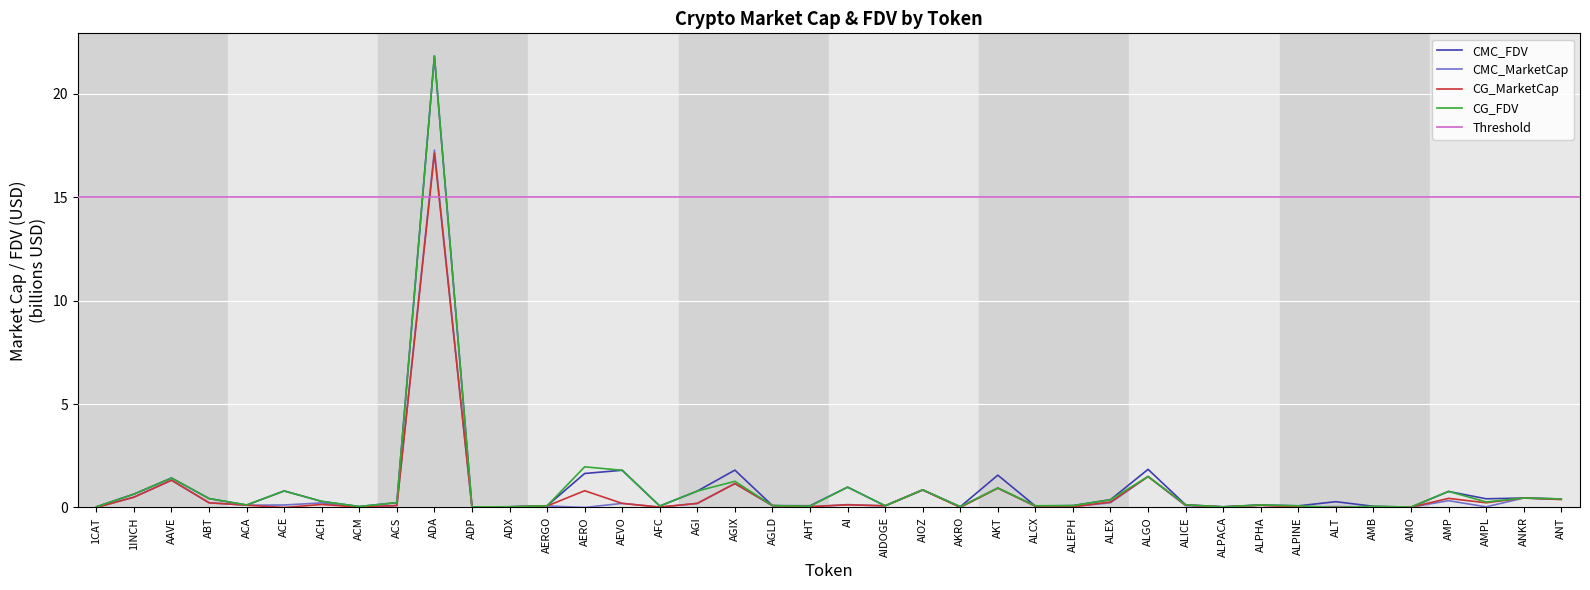

At which label is CMC_FDV closest to 10?

ALGO